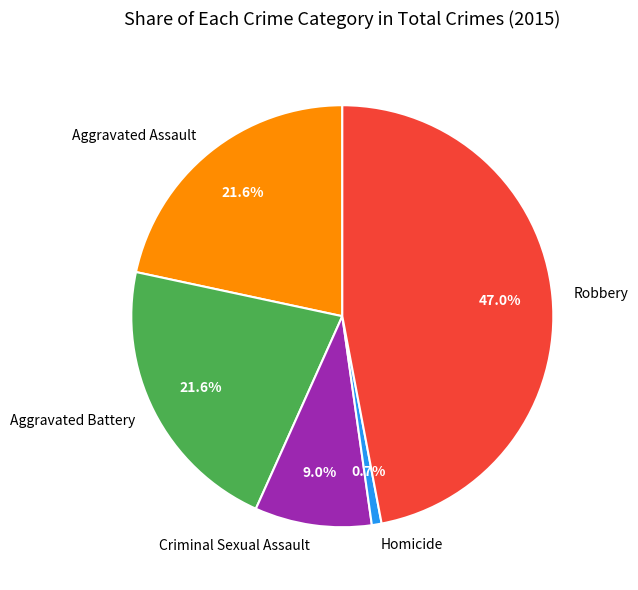

To the nearest percent, what percentage of the pie is Aggravated Assault?

22%